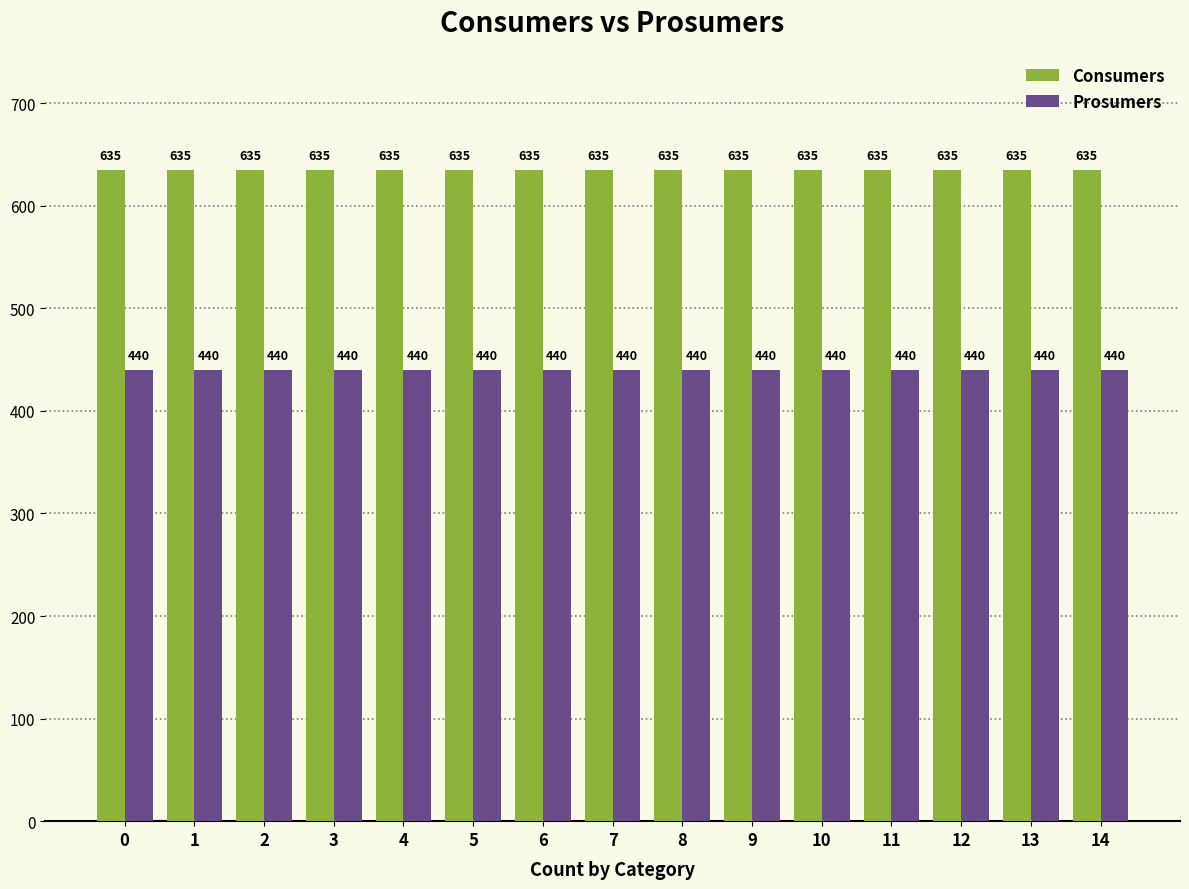

Is it true that Prosumers equals 218 at 3?

False